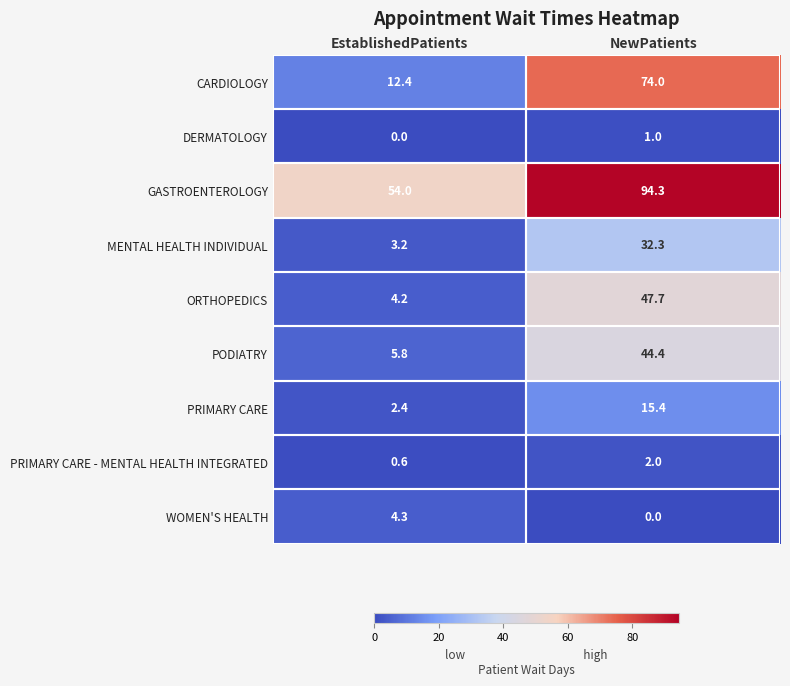

What is the spread (max minus min) of values at EstablishedPatients?

54.0